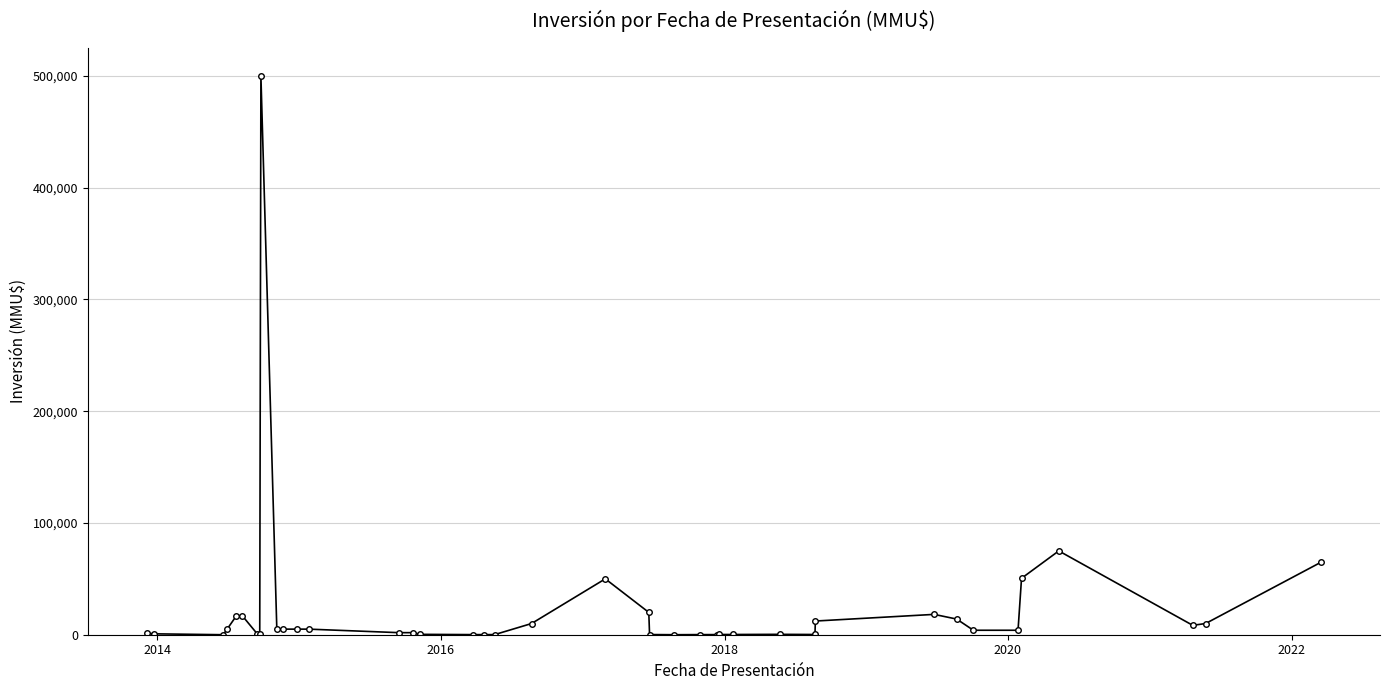

What is the maximum value shown in the chart?

500000